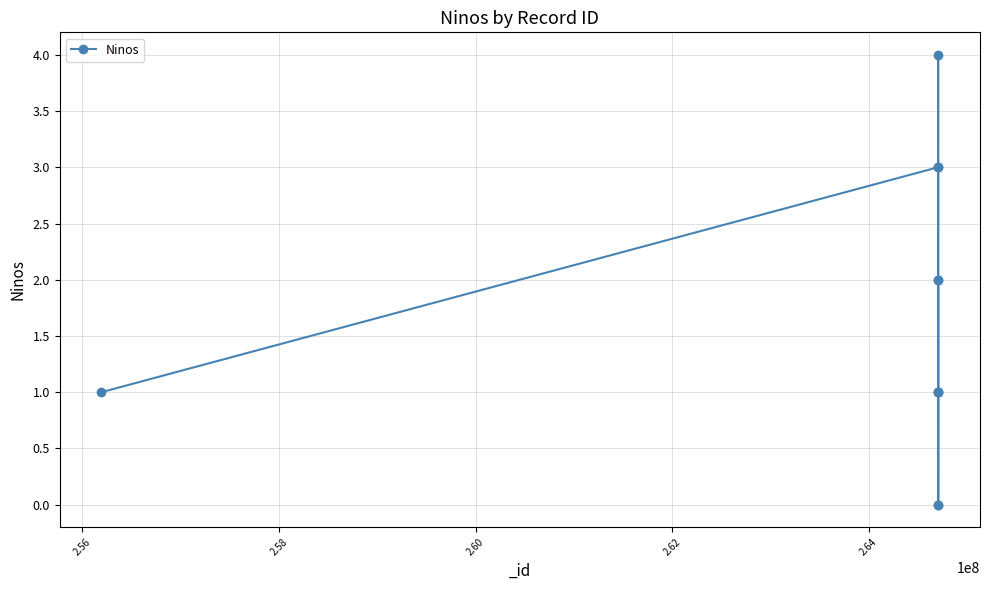

How many points are higher than both their immediate neighbors (excluding endpoints)?

3